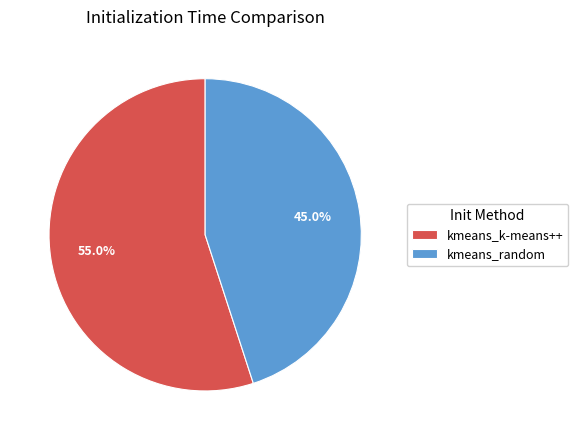

What is the ratio of the value at kmeans_random to the value at kmeans_k-means++?

0.8